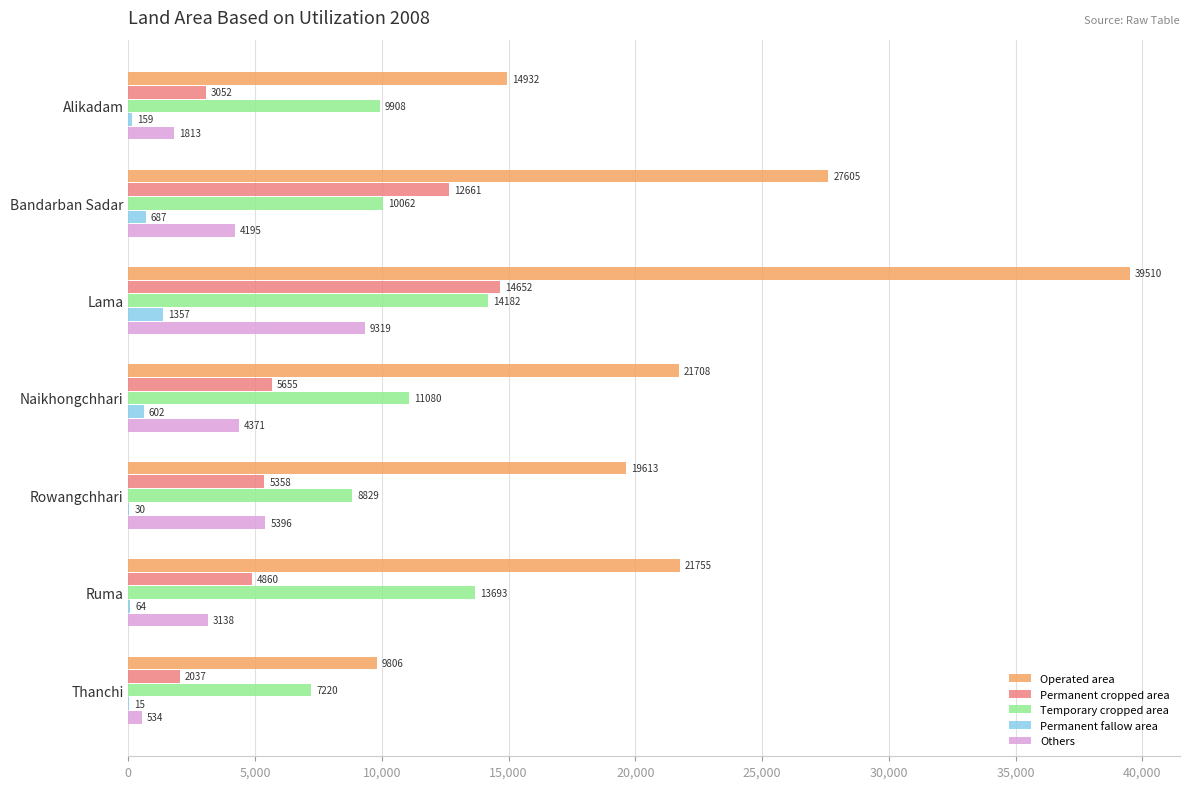

Which series has the largest total across all categories?

Operated area